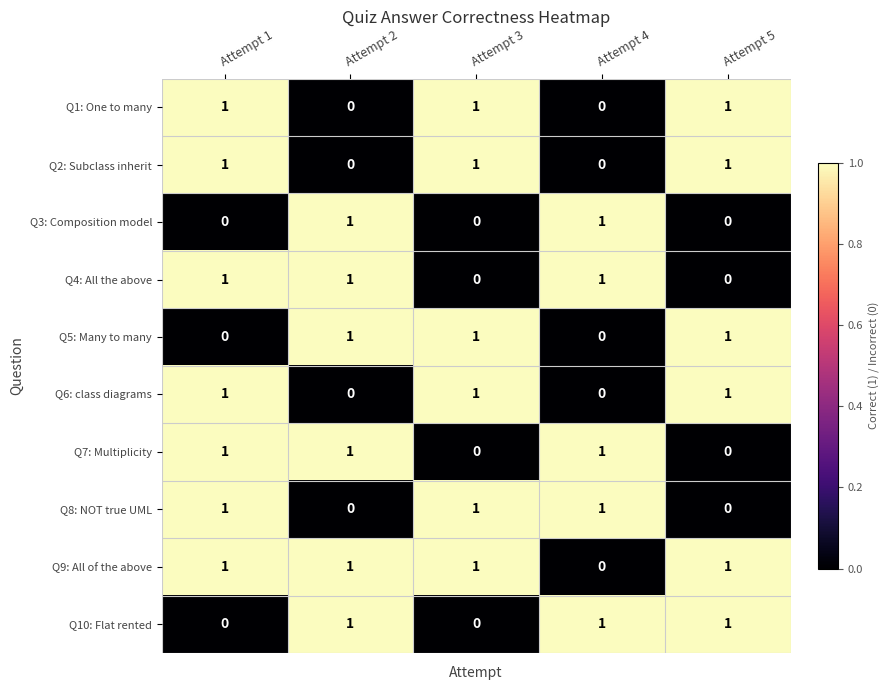

The value of Q3: Composition model at Attempt 2 is 1. True or false?

True